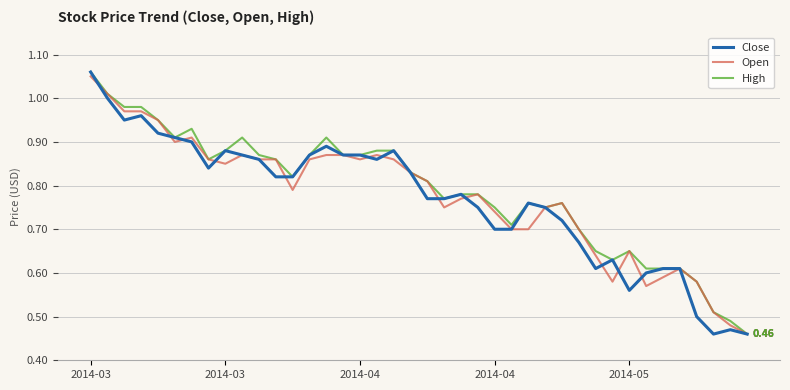

True or false: Open and High intersect in this chart.

False